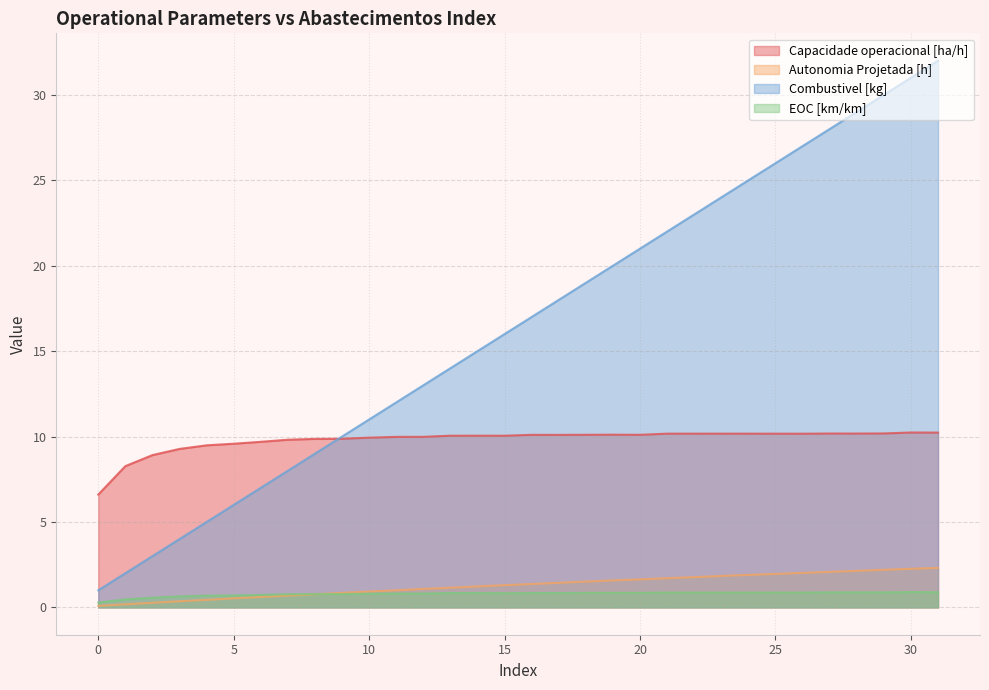

Reading left to right, transcribe all the data shown in this chart.

Capacidade operacional [ha/h]: 6.6	8.3	8.9	9.3	9.5	9.6	9.7	9.8	9.9	9.9	9.9	10.0	10.0	10.0	10.0	10.0	10.1	10.1	10.1	10.1	10.1	10.2	10.2	10.2	10.2	10.2	10.2	10.2	10.2	10.2	10.2	10.2
Autonomia Projetada [h]: 0.1	0.2	0.3	0.4	0.4	0.5	0.6	0.7	0.8	0.8	0.9	1.0	1.1	1.1	1.2	1.3	1.4	1.4	1.5	1.6	1.6	1.7	1.8	1.8	1.9	2.0	2.0	2.1	2.1	2.2	2.3	2.3
Combustivel [kg]: 1.0	2.0	3.0	4.0	5.0	6.0	7.0	8.0	9.0	10.0	11.0	12.0	13.0	14.0	15.0	16.0	17.0	18.0	19.0	20.0	21.0	22.0	23.0	24.0	25.0	26.0	27.0	28.0	29.0	30.0	31.0	32.0
EOC [km/km]: 0.3	0.5	0.6	0.6	0.7	0.7	0.7	0.8	0.8	0.8	0.8	0.8	0.8	0.8	0.8	0.8	0.8	0.8	0.8	0.8	0.8	0.9	0.9	0.9	0.9	0.9	0.9	0.9	0.9	0.9	0.9	0.9